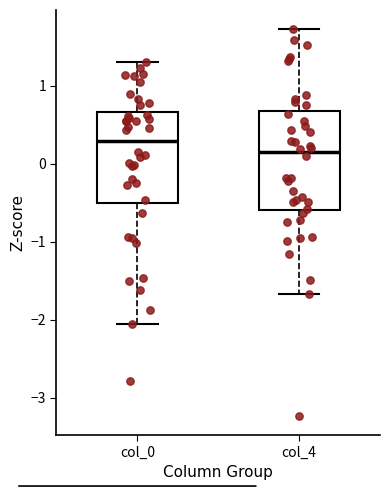

Reading left to right, transcribe this box plot: for each box, give where its median line is, the range the box spans, and where its two whiskers end, as read against the y-axis. The values are not printed on the chart, so give them approximately, as read against the axis.

col_0: median 0.3, box -0.5 to 0.7, whiskers -2.1 to 1.3
col_4: median 0.1, box -0.6 to 0.7, whiskers -1.7 to 1.7